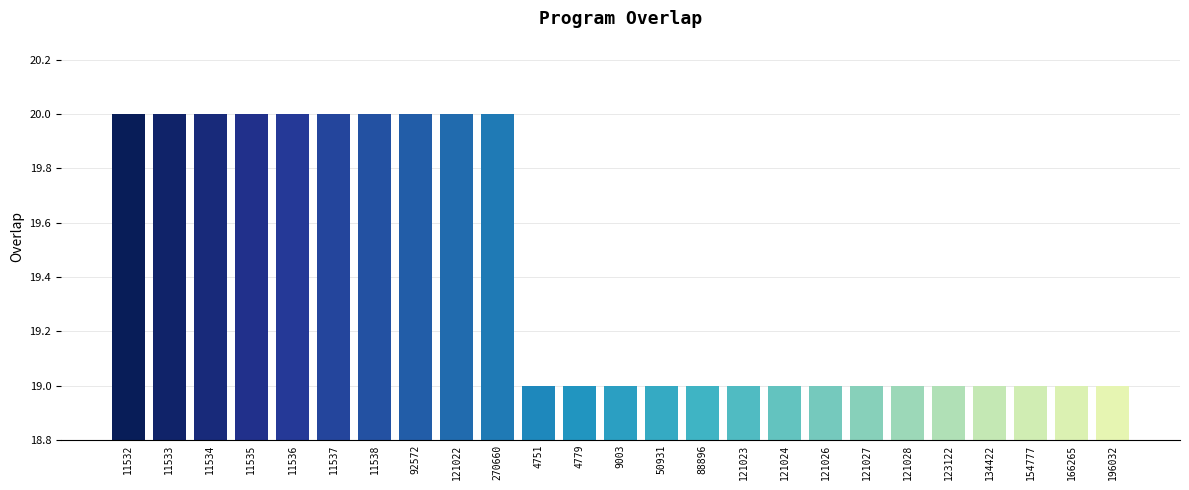

Reading right to left, extract all data points from this chart.

19	19	19	19	19	19	19	19	19	19	19	19	19	19	19	20	20	20	20	20	20	20	20	20	20